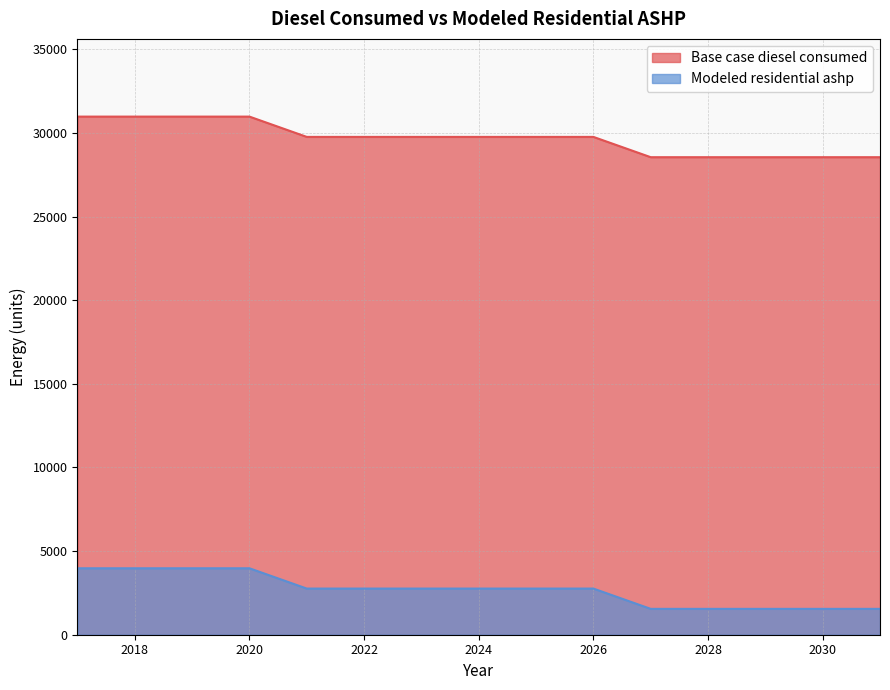

Is it true that Base case diesel consumed equals 17865.9 at 2026?

False